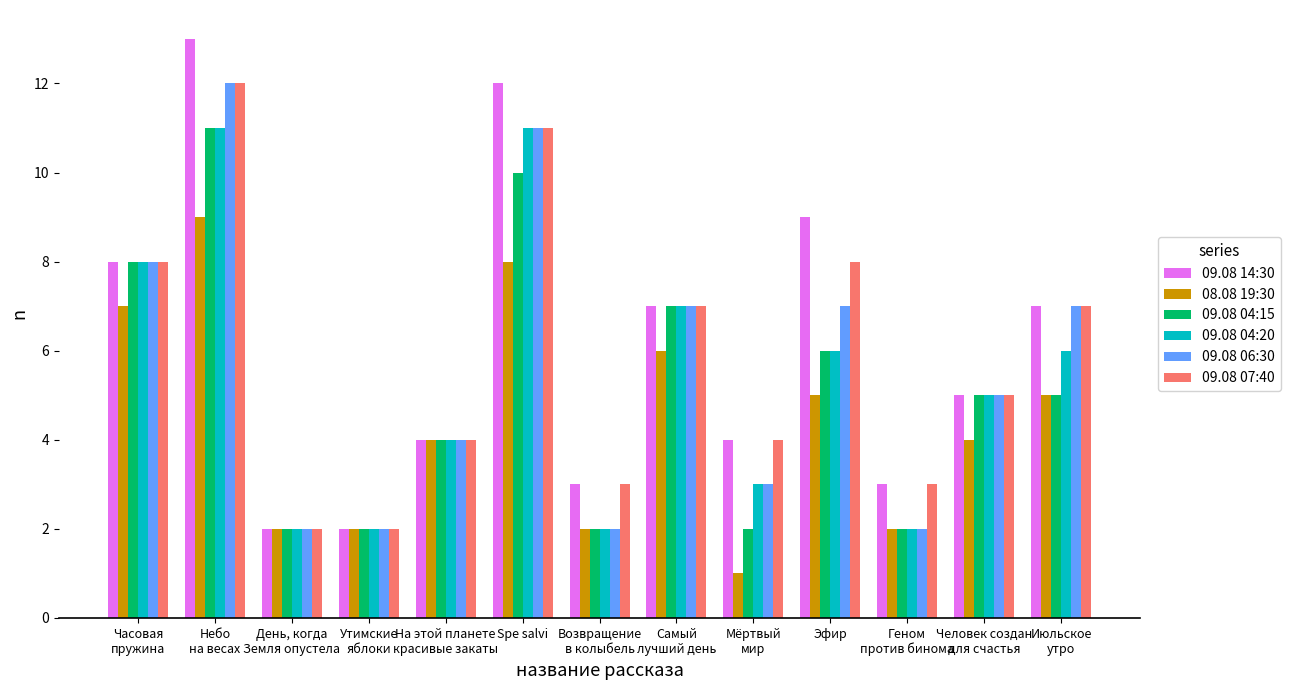

Where does the 09.08 07:40 series first go above 5?

Часовая
пружина